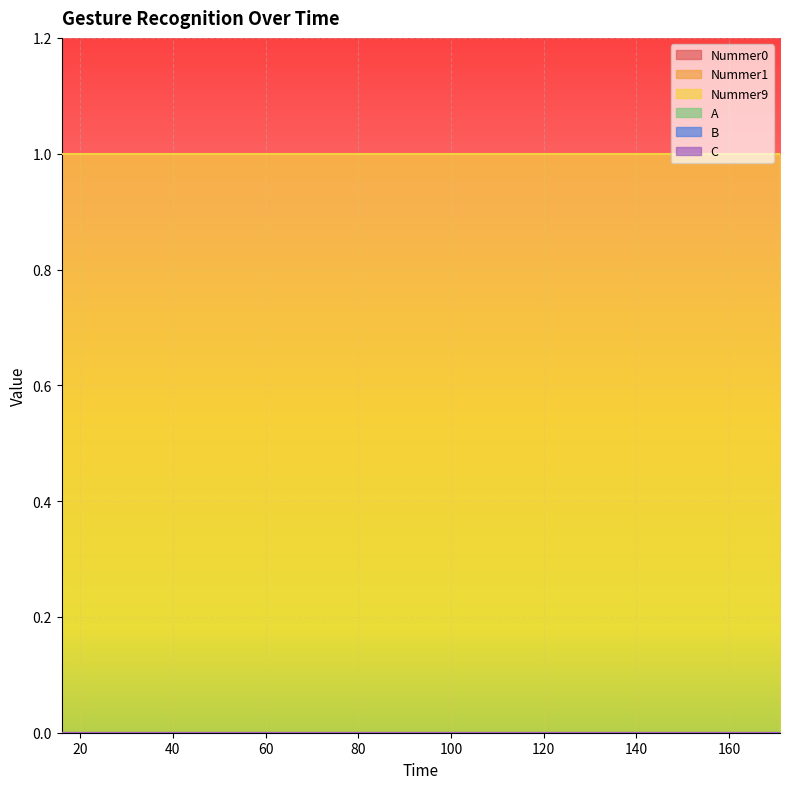

True or false: B has more than 1 points higher than both neighbors.

False